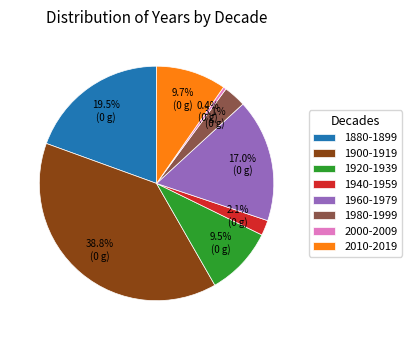

To the nearest percent, what percentage of the pie is 1900-1919?

39%